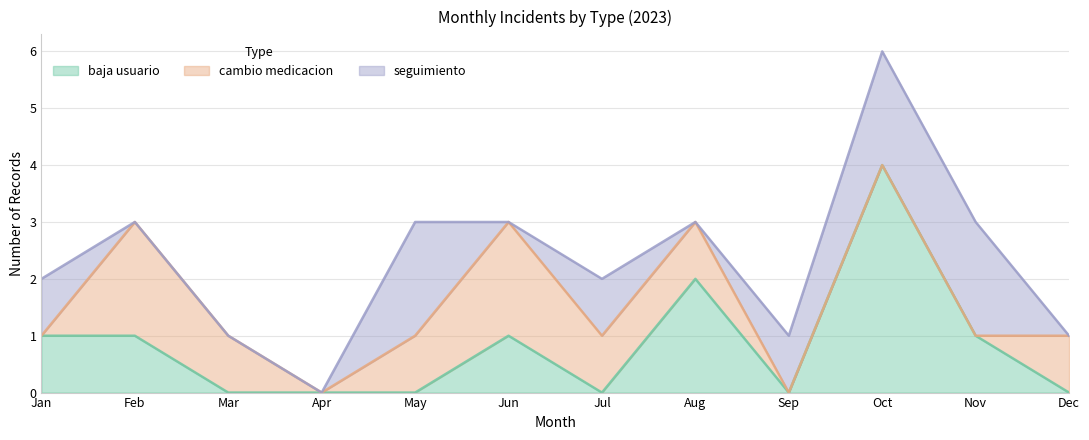

The baja usuario series shows 2 at Sep. True or false?

False